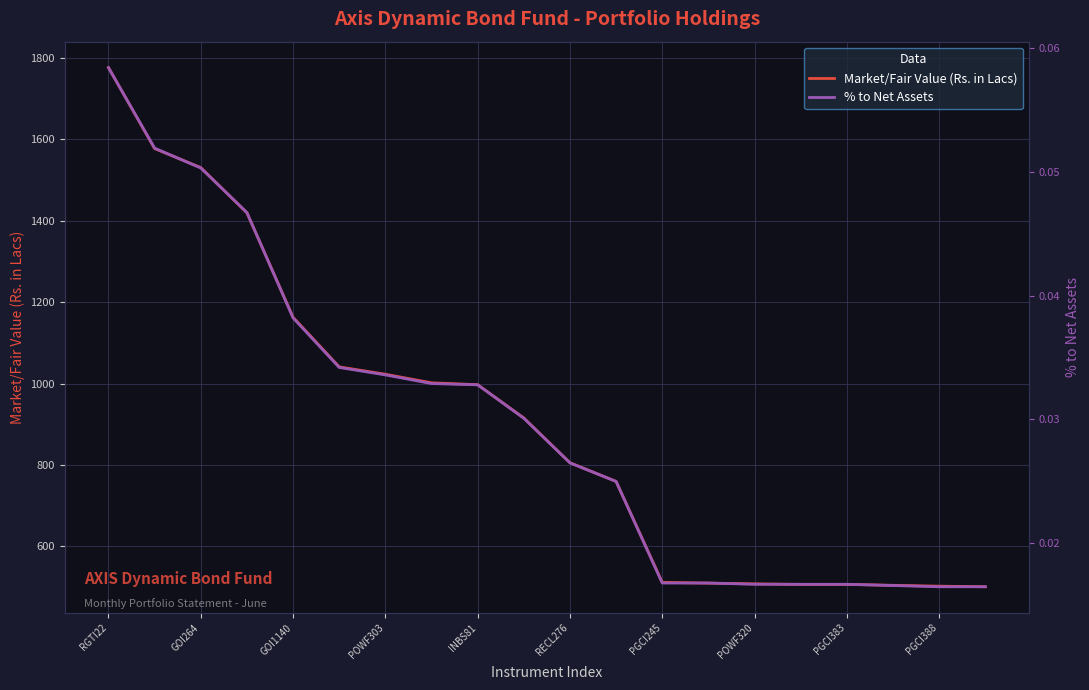

Which category has the highest value across all series?

RGTI22